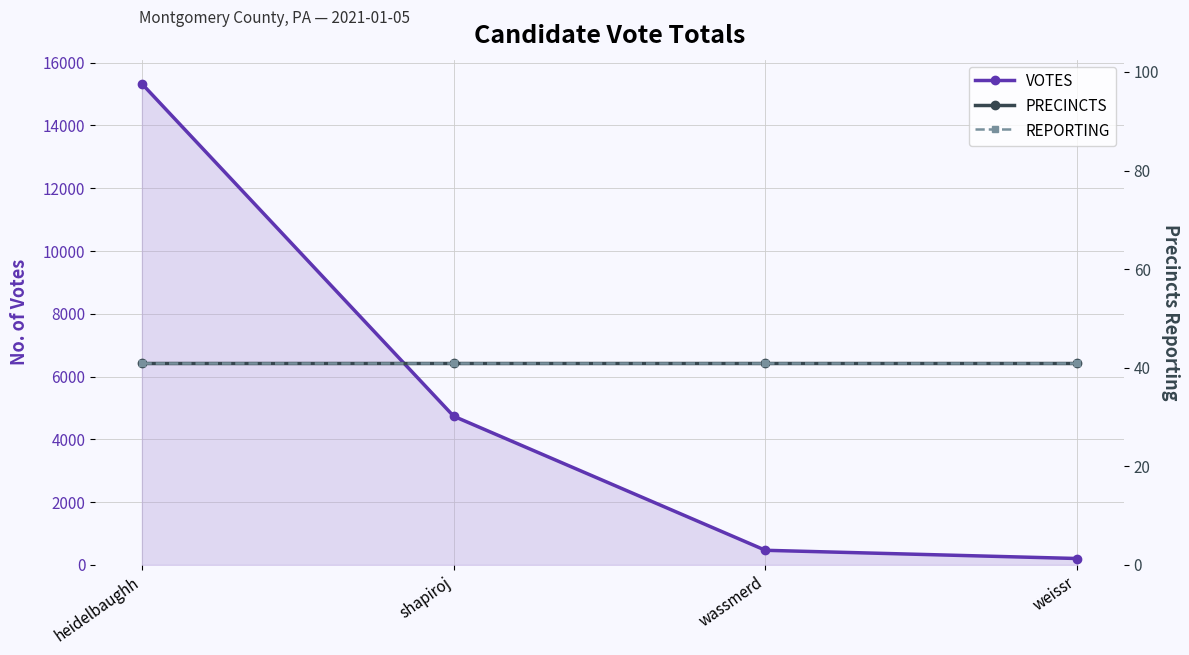

Rank the series at shapiroj from lowest to highest value.

PRECINCTS, REPORTING, VOTES